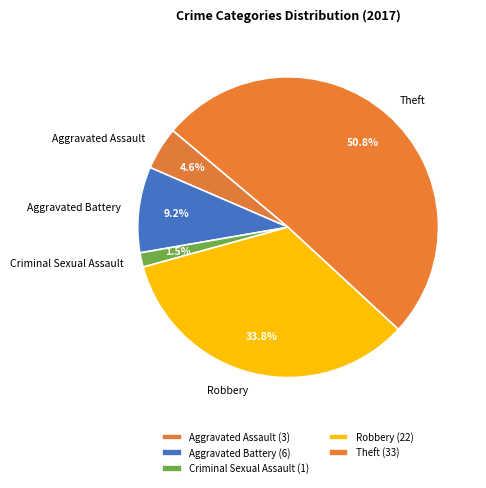

Rank the categories by value from lowest to highest.

Criminal Sexual Assault, Aggravated Assault, Aggravated Battery, Robbery, Theft